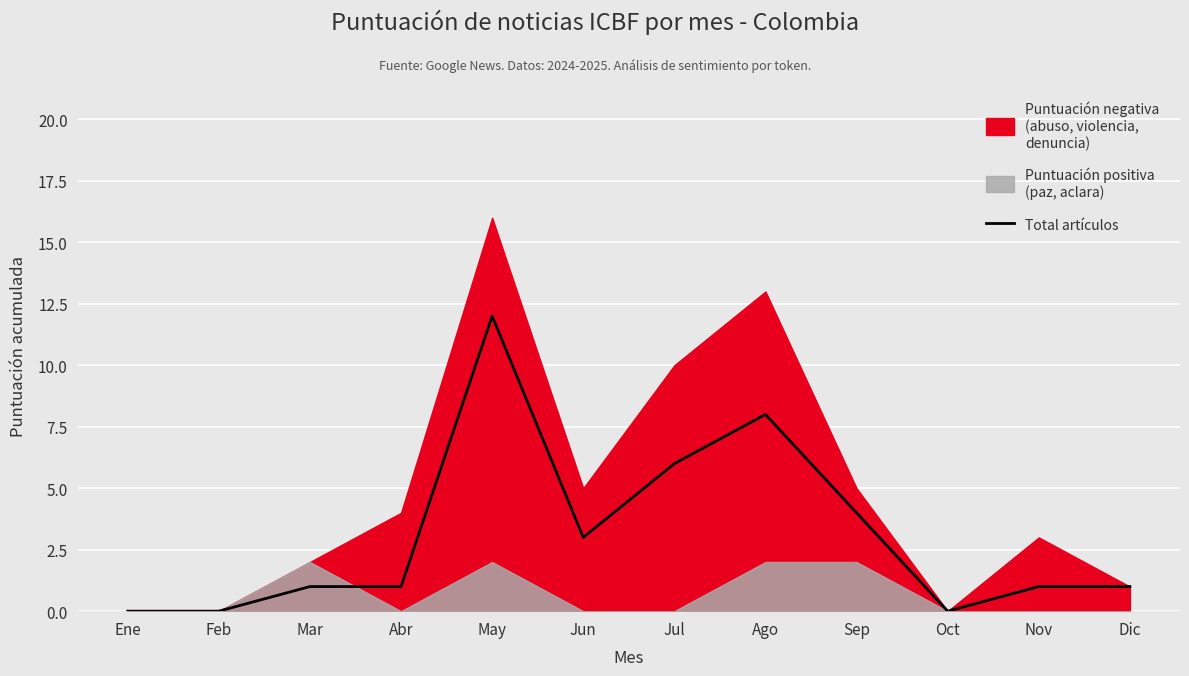

The chart shows a value of 12 at May. True or false?

True